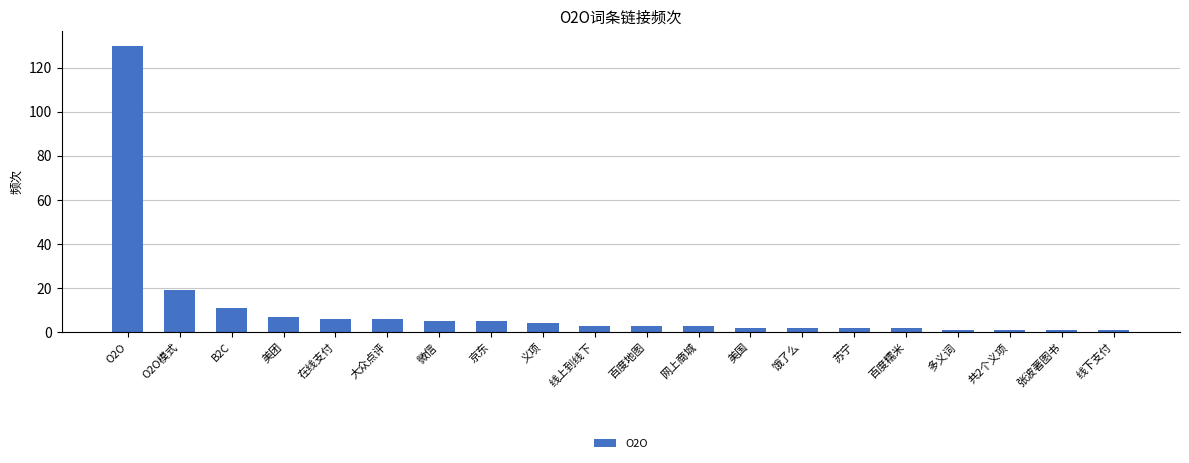

Is it true that the value at 大众点评 is 6?

True